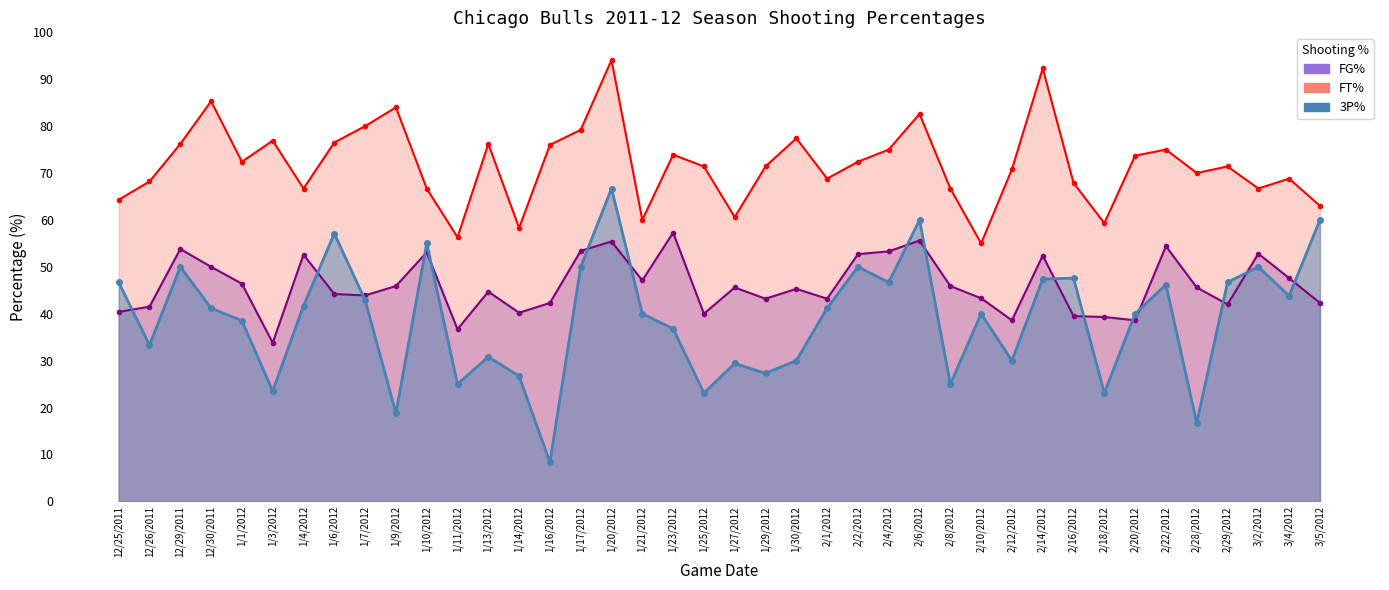

List the labels in order of 3P% value, smallest first.

1/16/2012, 2/28/2012, 1/9/2012, 1/25/2012, 2/18/2012, 1/3/2012, 1/11/2012, 2/8/2012, 1/14/2012, 1/29/2012, 1/27/2012, 1/30/2012, 2/12/2012, 1/13/2012, 12/26/2011, 1/23/2012, 1/1/2012, 1/21/2012, 2/10/2012, 2/20/2012, 12/30/2011, 2/1/2012, 1/4/2012, 1/7/2012, 3/4/2012, 2/22/2012, 12/25/2011, 2/4/2012, 2/29/2012, 2/14/2012, 2/16/2012, 12/29/2011, 1/17/2012, 2/2/2012, 3/2/2012, 1/10/2012, 1/6/2012, 2/6/2012, 3/5/2012, 1/20/2012